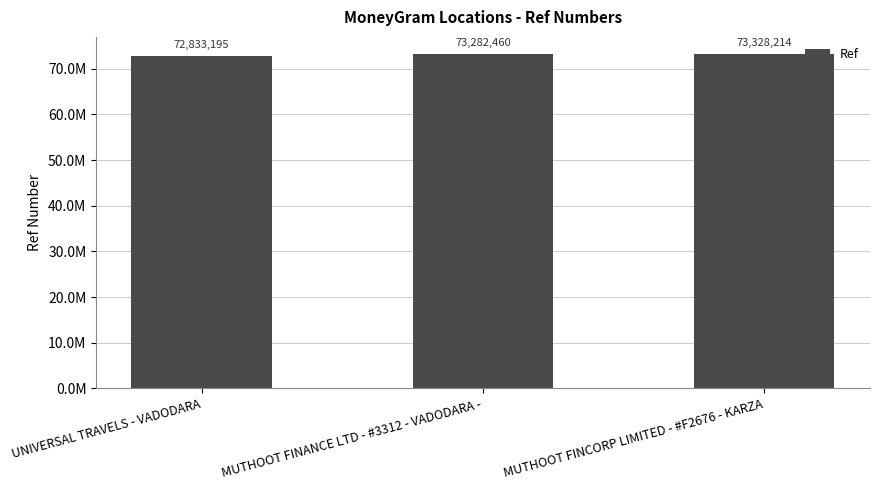

What is the average value?

73147956